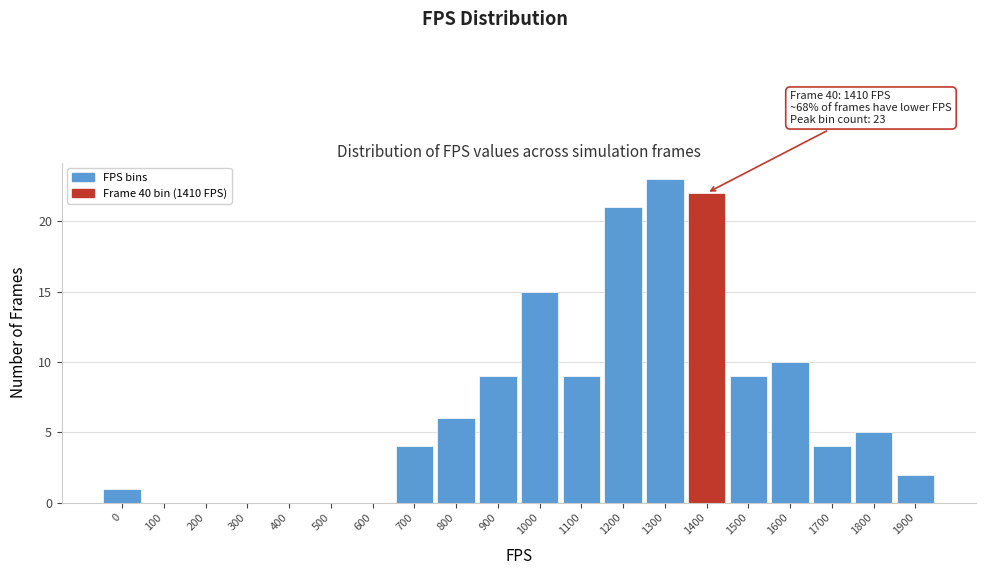

Reading right to left, what are all the values shown in this chart?

1900=2	1800=5	1700=4	1600=10	1500=9	1400=22	1300=23	1200=21	1100=9	1000=15	900=9	800=6	700=4	600=0	500=0	400=0	300=0	200=0	100=0	0=1